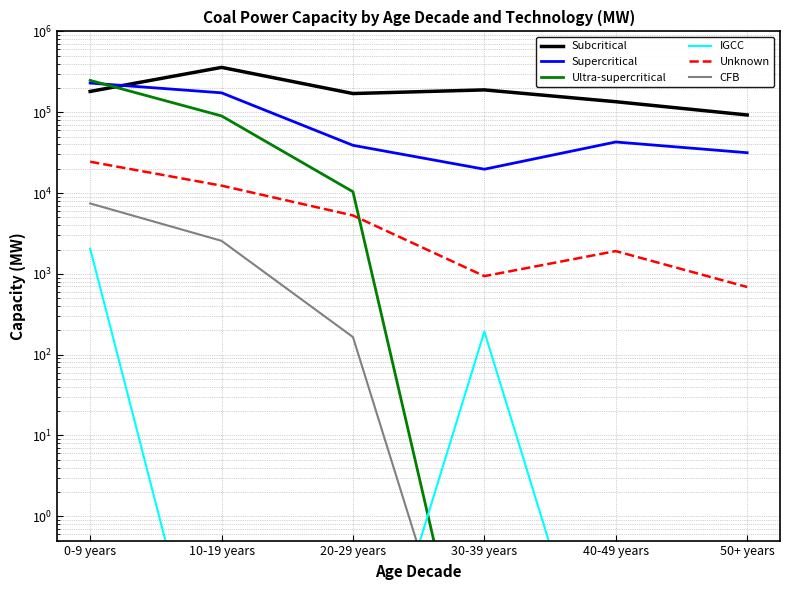

True or false: Supercritical and CFB intersect in this chart.

False